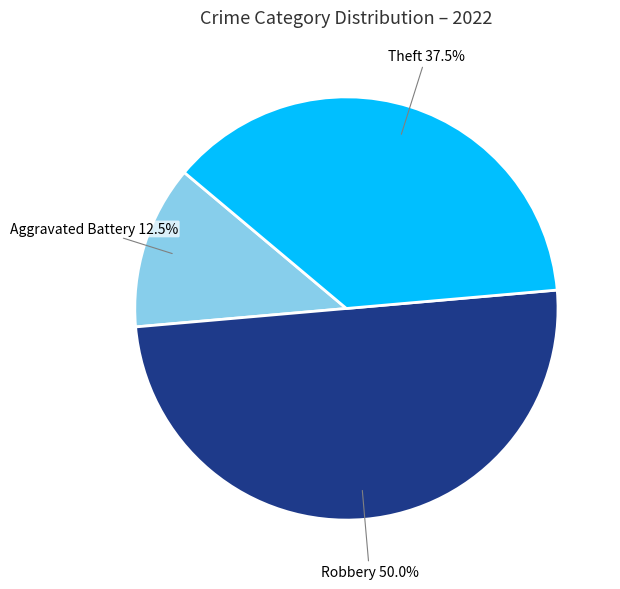

How many slices are in this pie chart?

3